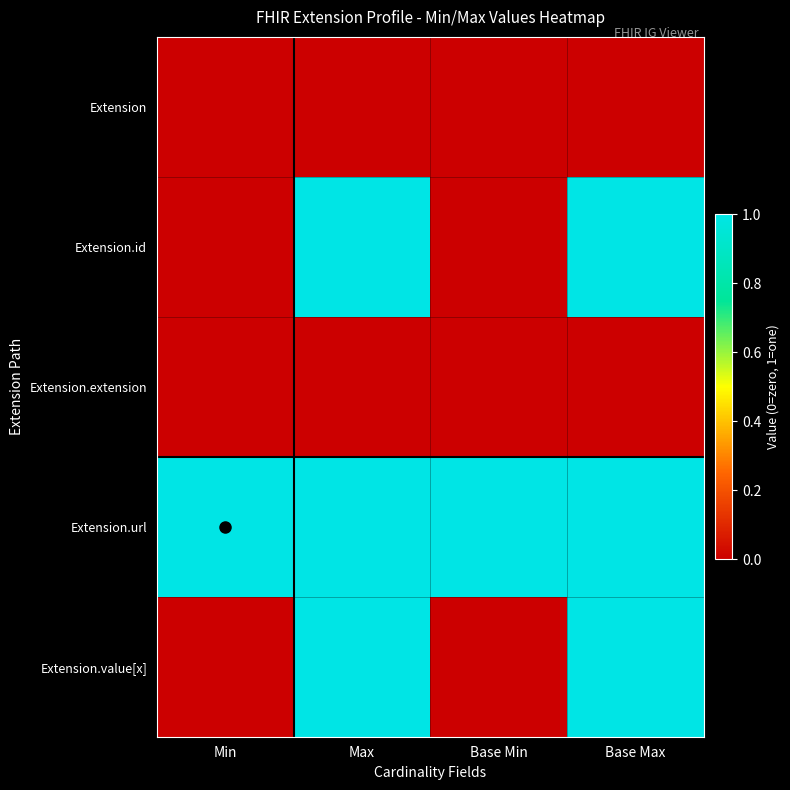

At how many categories does at least one series exceed 0?

4